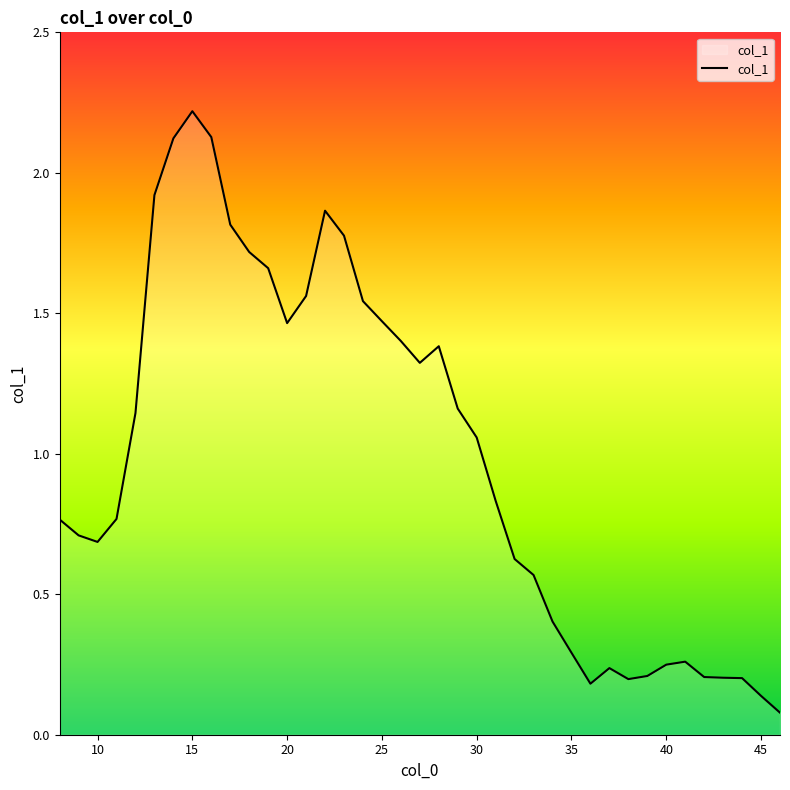

What is the maximum value shown in the chart?

2.2